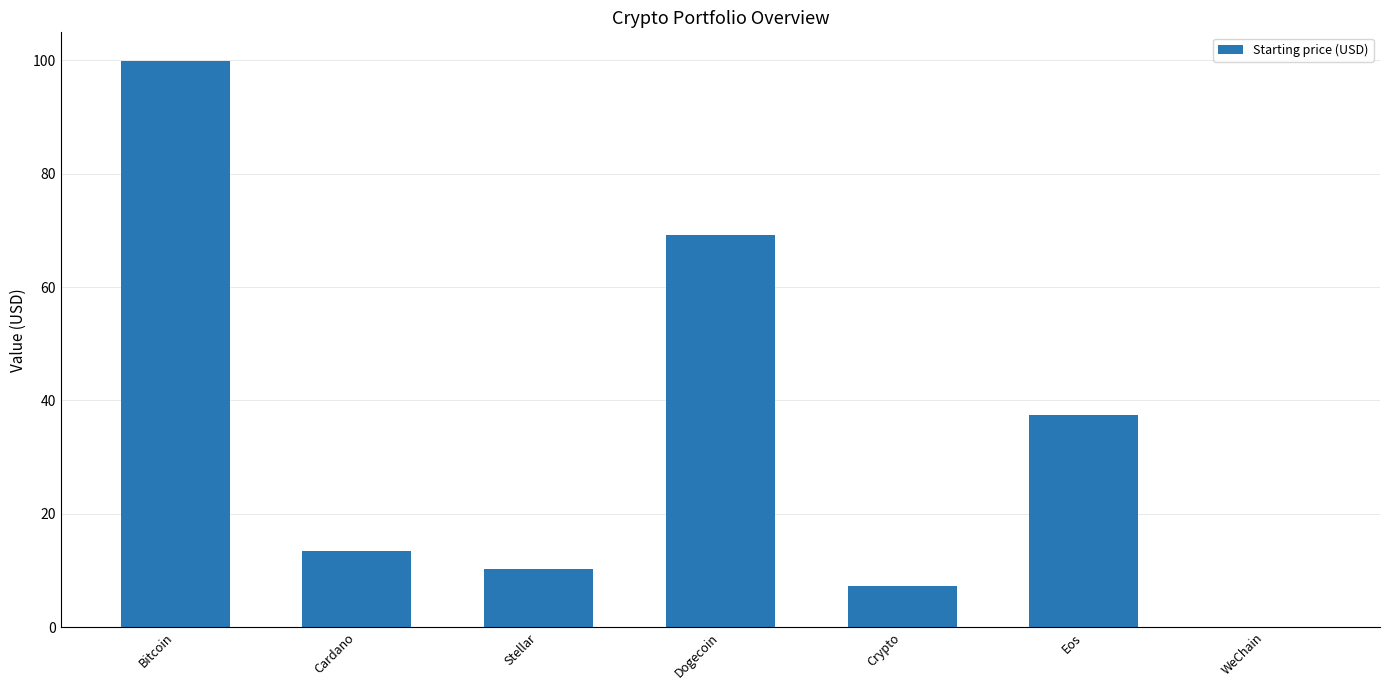

True or false: the data shows 0.0 at WeChain.

True